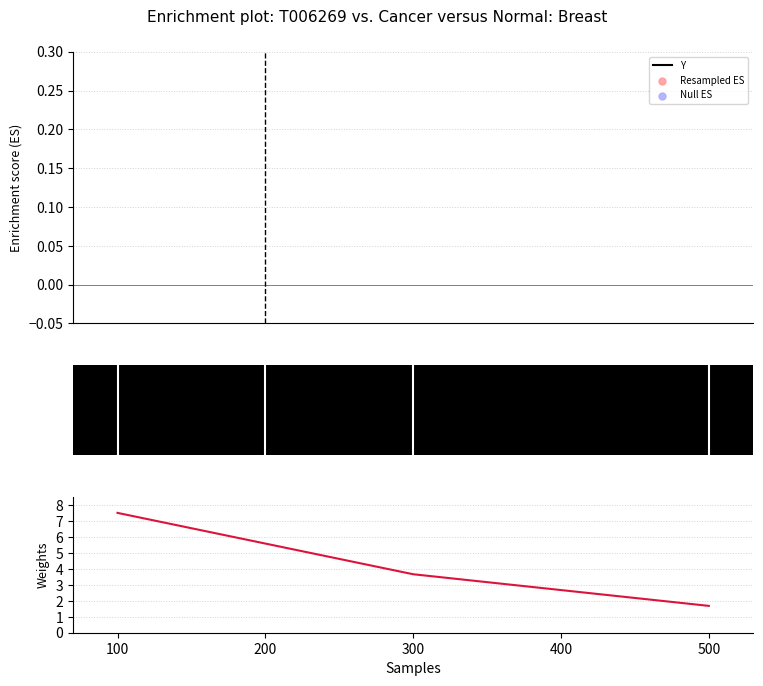

Which series contains the highest Y value?

Resampled ES